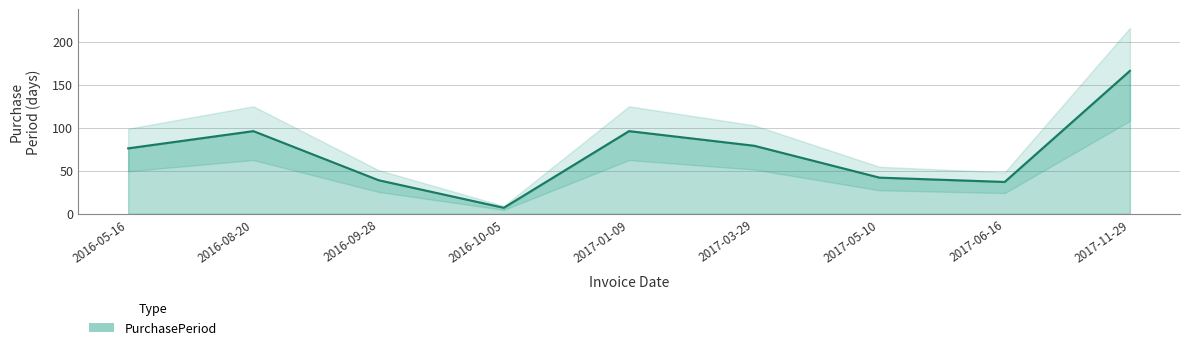

Reading right to left, what are all the values shown in this chart?

166	37	42	79	96	7	39	96	76